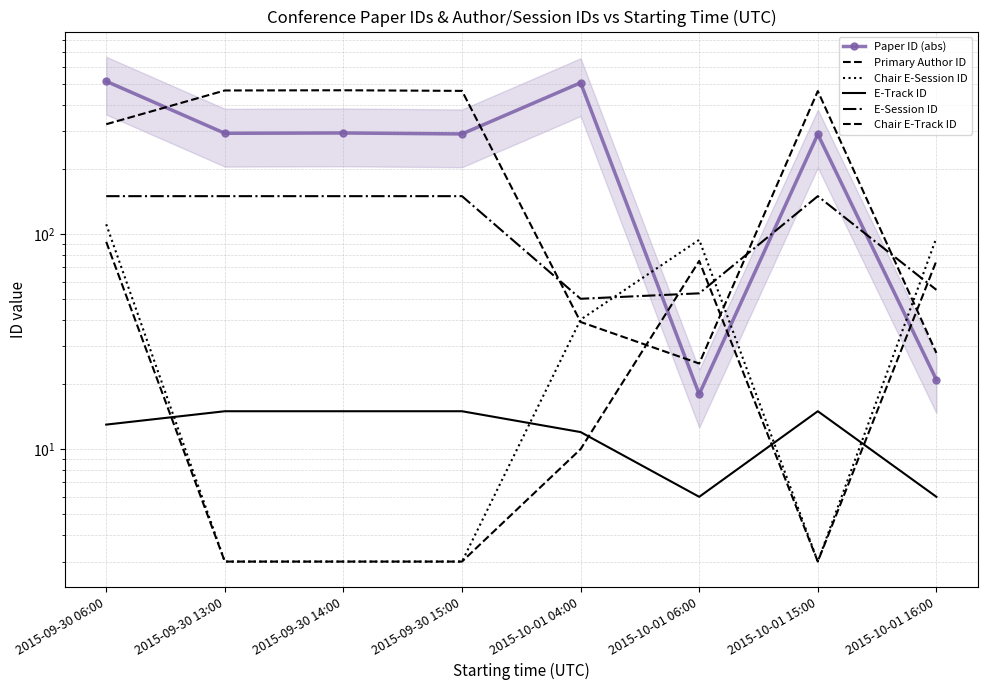

True or false: E-Session ID and Paper ID (abs) intersect in this chart.

True